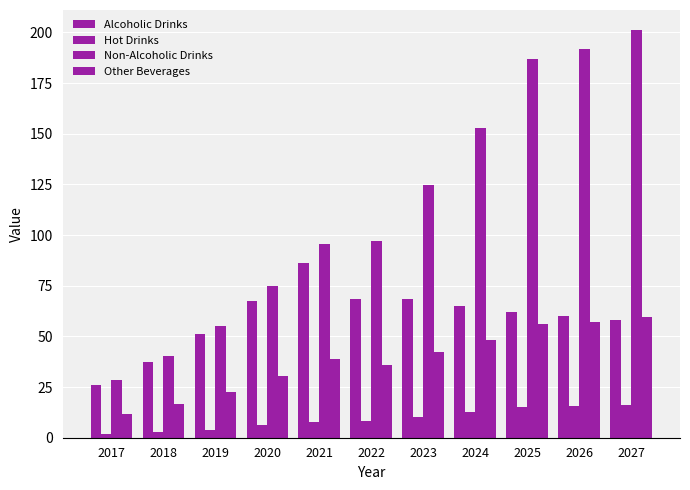

At how many categories does at least one series exceed 53?

9